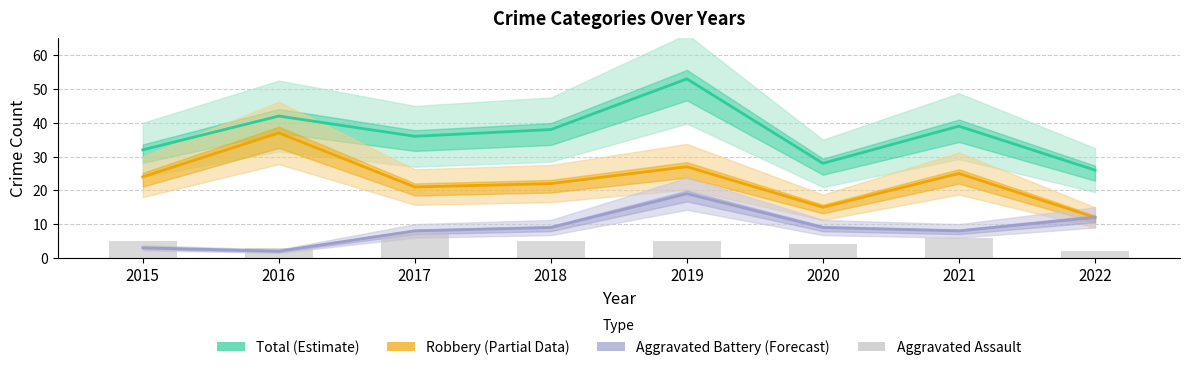

What is the value of the Aggravated Battery (Forecast) bar at the 2nd from the left?

2